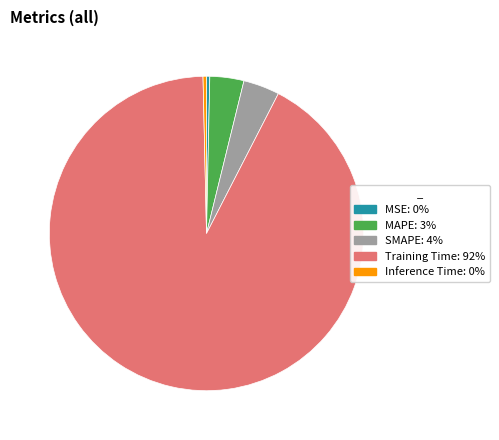

Is the sum of Training Time and MAPE greater than half?

Yes